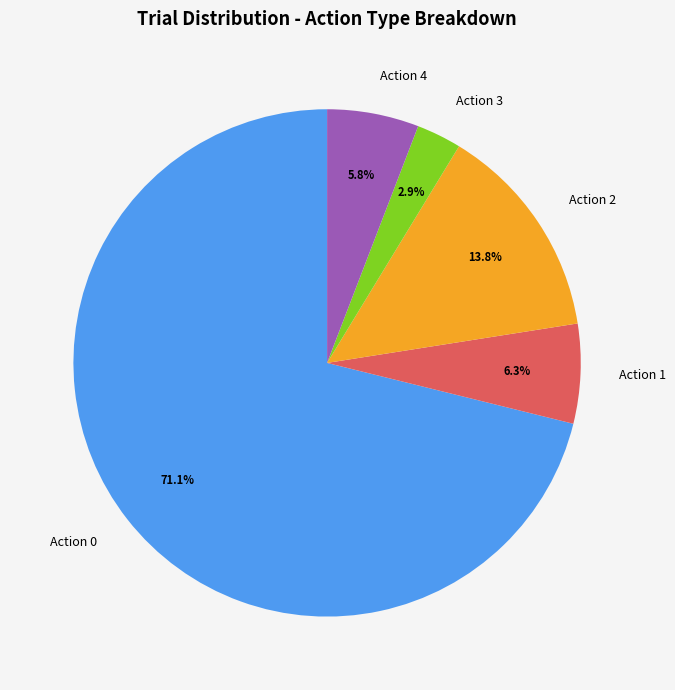

Combined, what portion of the pie is Action 1 and Action 2?

20.1%